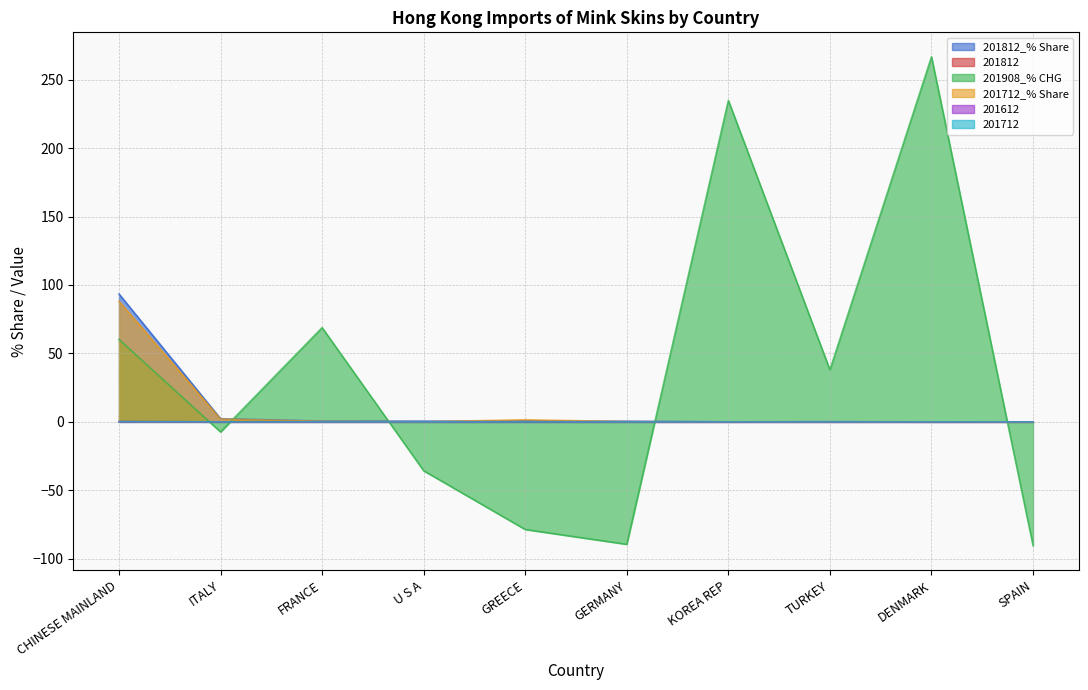

Reading left to right, extract all data points from this chart.

201812_% Share: 93.4	2.3	0.6	0.6	0.7	0.5	0.0	0.1	0.0	0.0
201812: 0.2	0.0	0.0	0.0	0.0	0.0	0.0	0.0	0.0	0.0
201908_% CHG: 60.3	-7.4	68.8	-35.7	-78.6	-89.4	234.8	38.0	266.7	-90.3
201712_% Share: 88.1	2.1	0.4	0.1	1.5	0.2	0.0	0.1	0.0	0.0
201612: 0.1	0.0	0.0	0.0	0.0	0.0	0.0	0.0	0.0	0.0
201712: 0.2	0.0	0.0	0.0	0.0	0.0	0.0	0.0	0.0	0.0